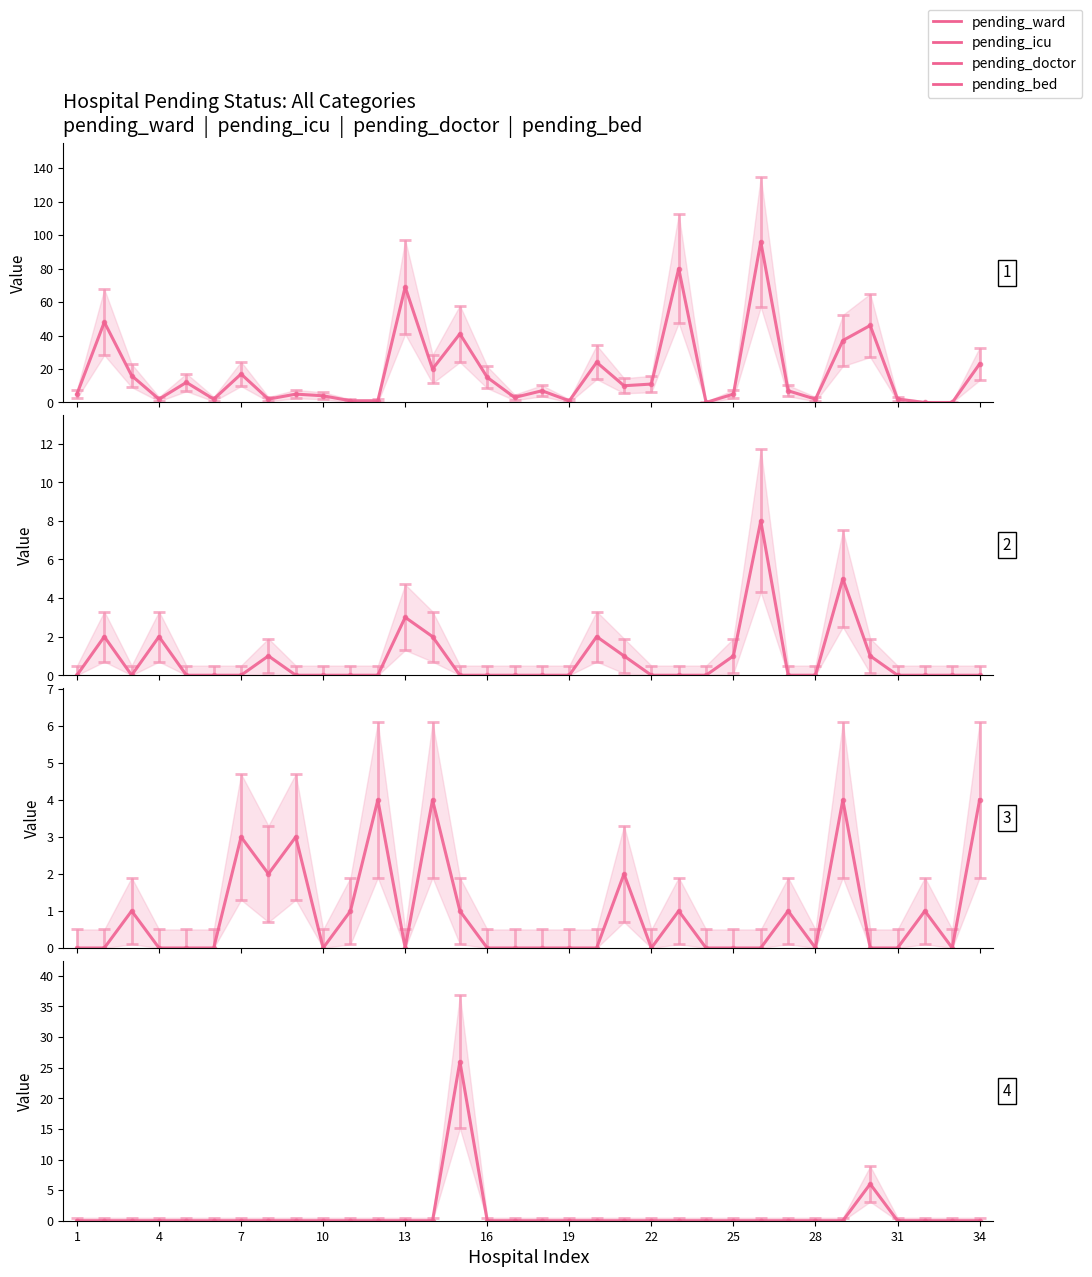

In pending_ward, how many points are higher than both neighbors (excluding endpoints)?

11